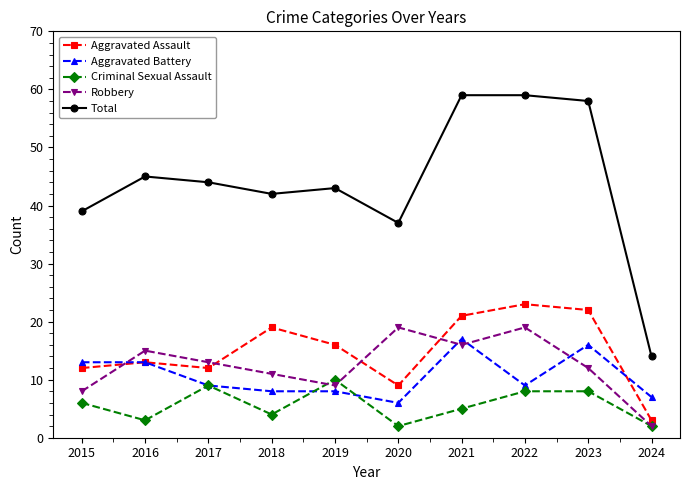

How many lines are shown in the chart?

5